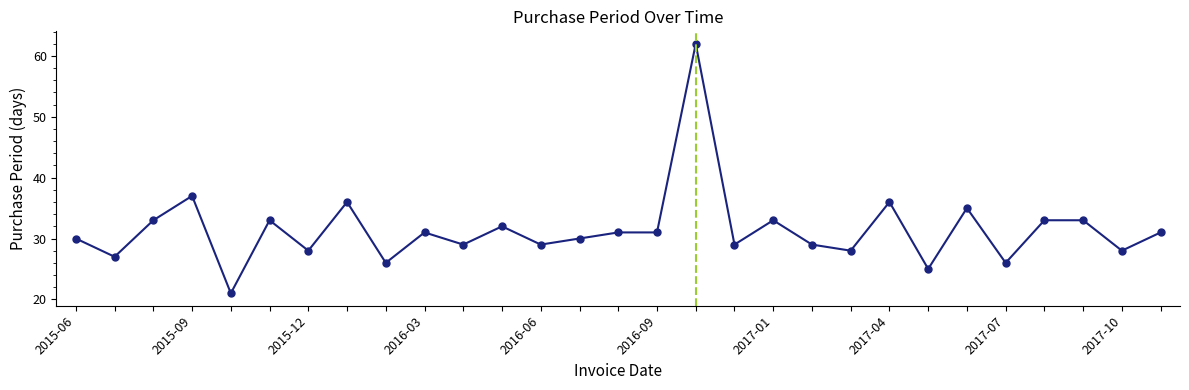

True or false: the data has more than 1 interior local peaks.

True